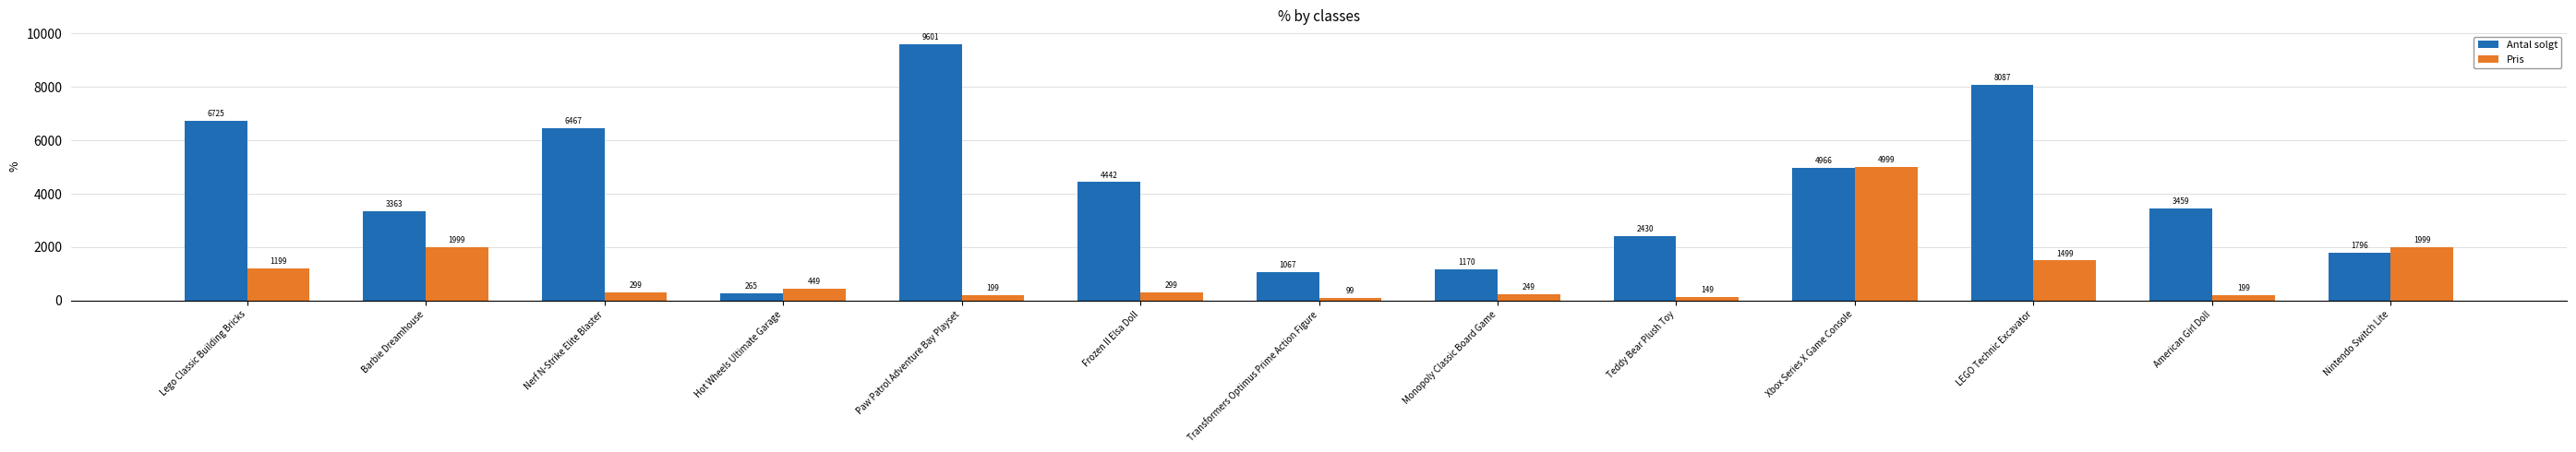

The value of Antal solgt at LEGO Technic Excavator is 8087. True or false?

True